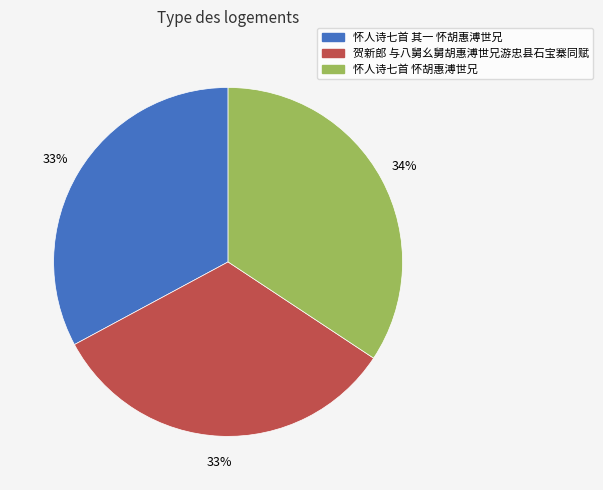

What percentage is the 怀人诗七首 怀胡惠溥世兄 slice, to the nearest percent?

34%